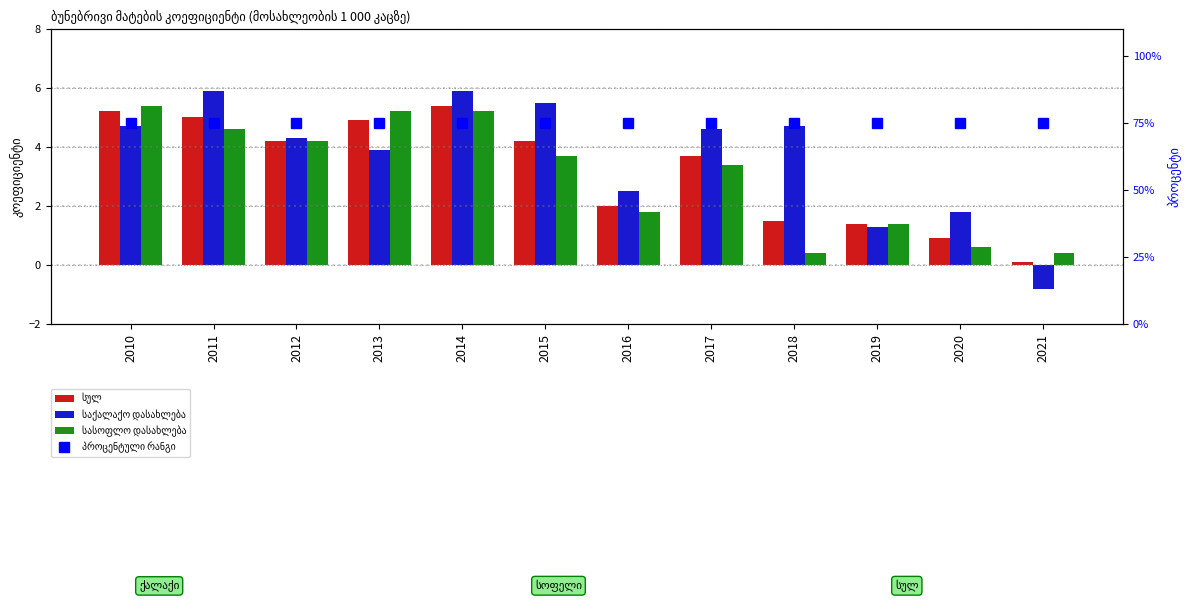

What value does the სასოფლო დასახლება series have at 2015?

3.7